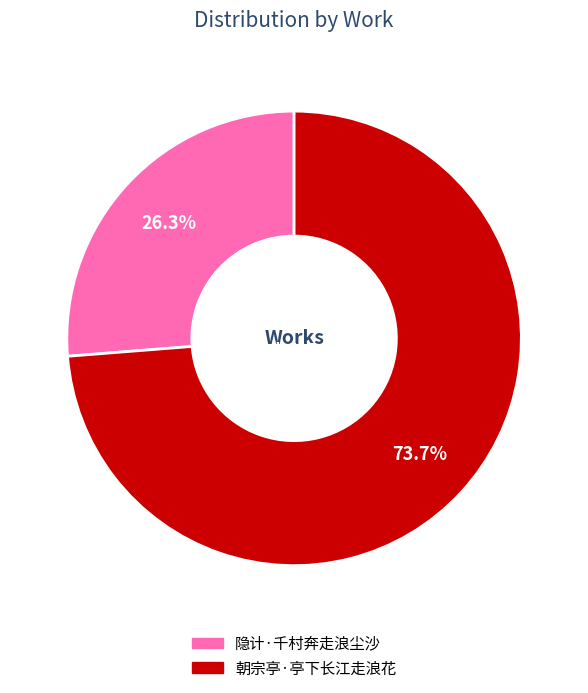

Which slice represents more than half of the pie?

朝宗亭·亭下长江走浪花